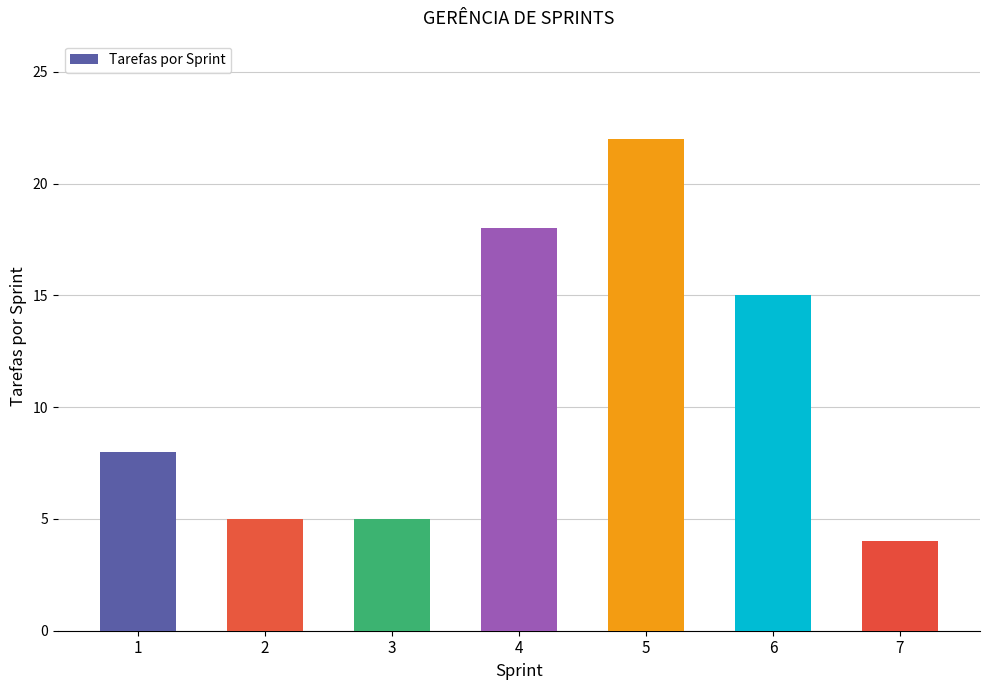

What is the sum of all values?

77